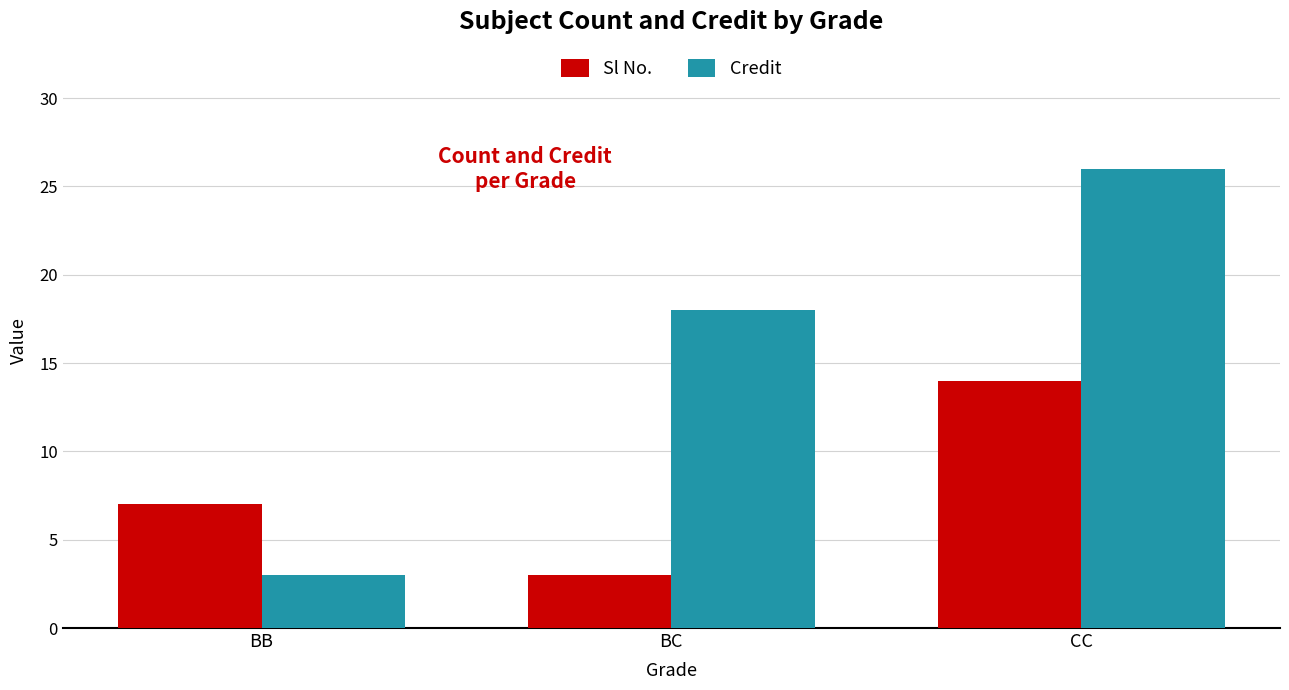

Reading left to right, what are all the values shown in this chart?

Sl No.: 7	3	14
Credit: 3	18	26